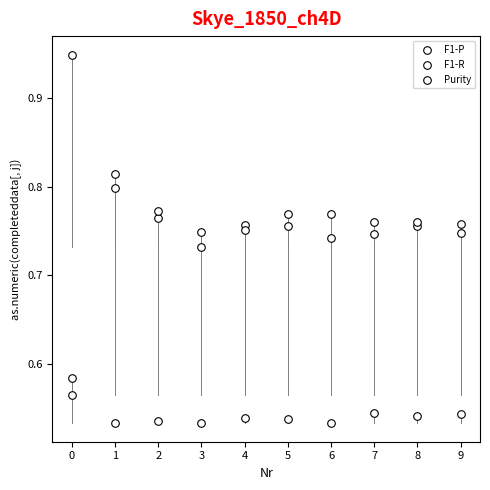

Count the number of points in this scatter plot.

30